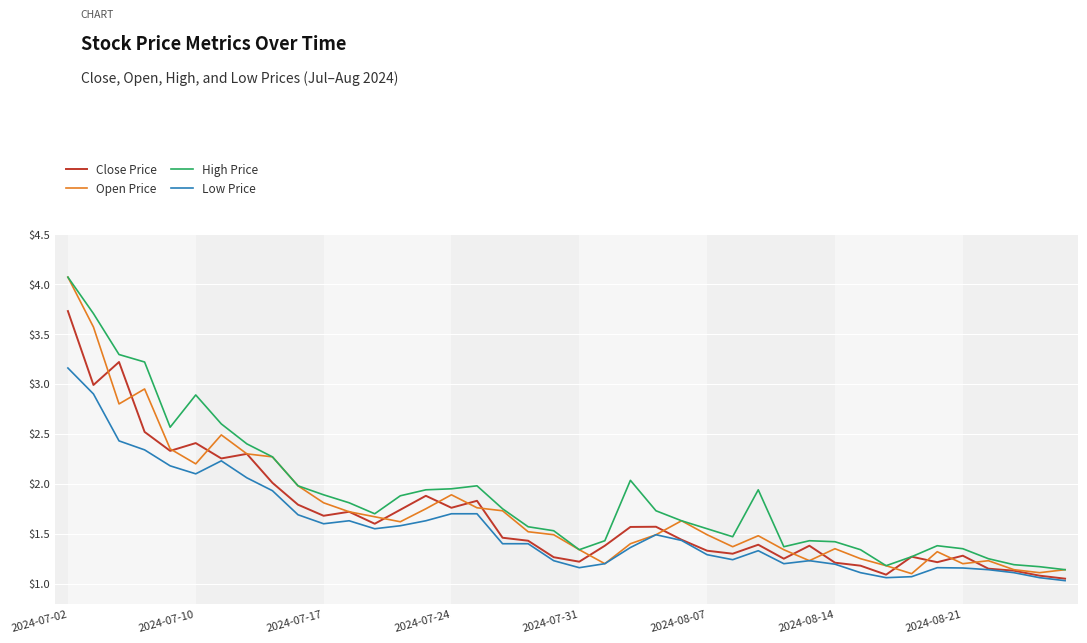

True or false: High Price and Low Price intersect in this chart.

False